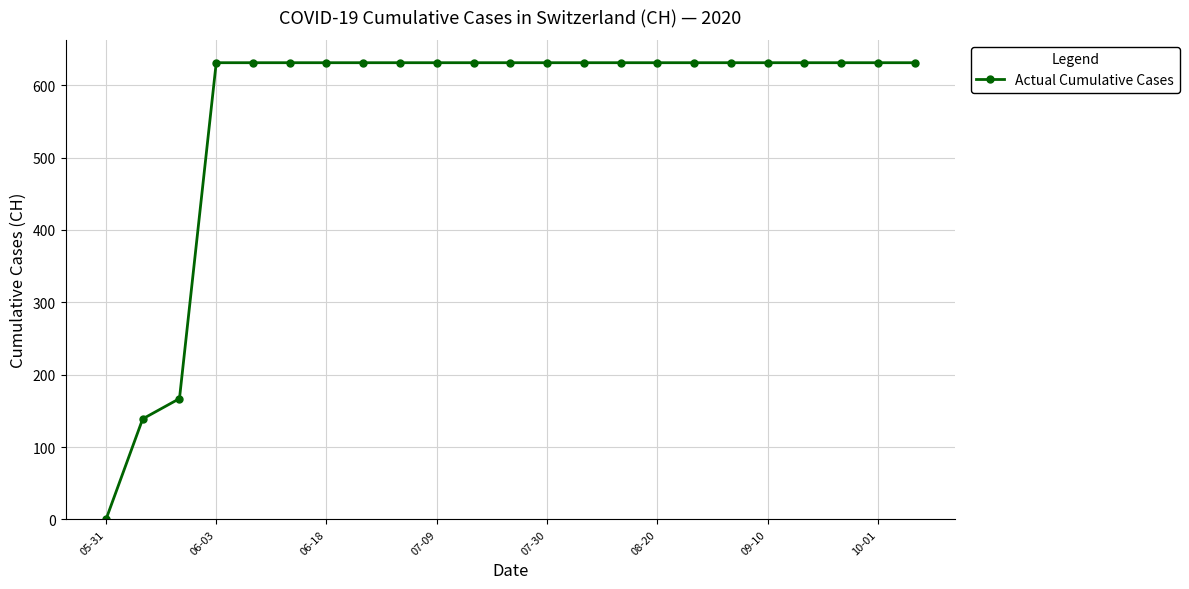

Is this an area chart (filled region under the line)?

No